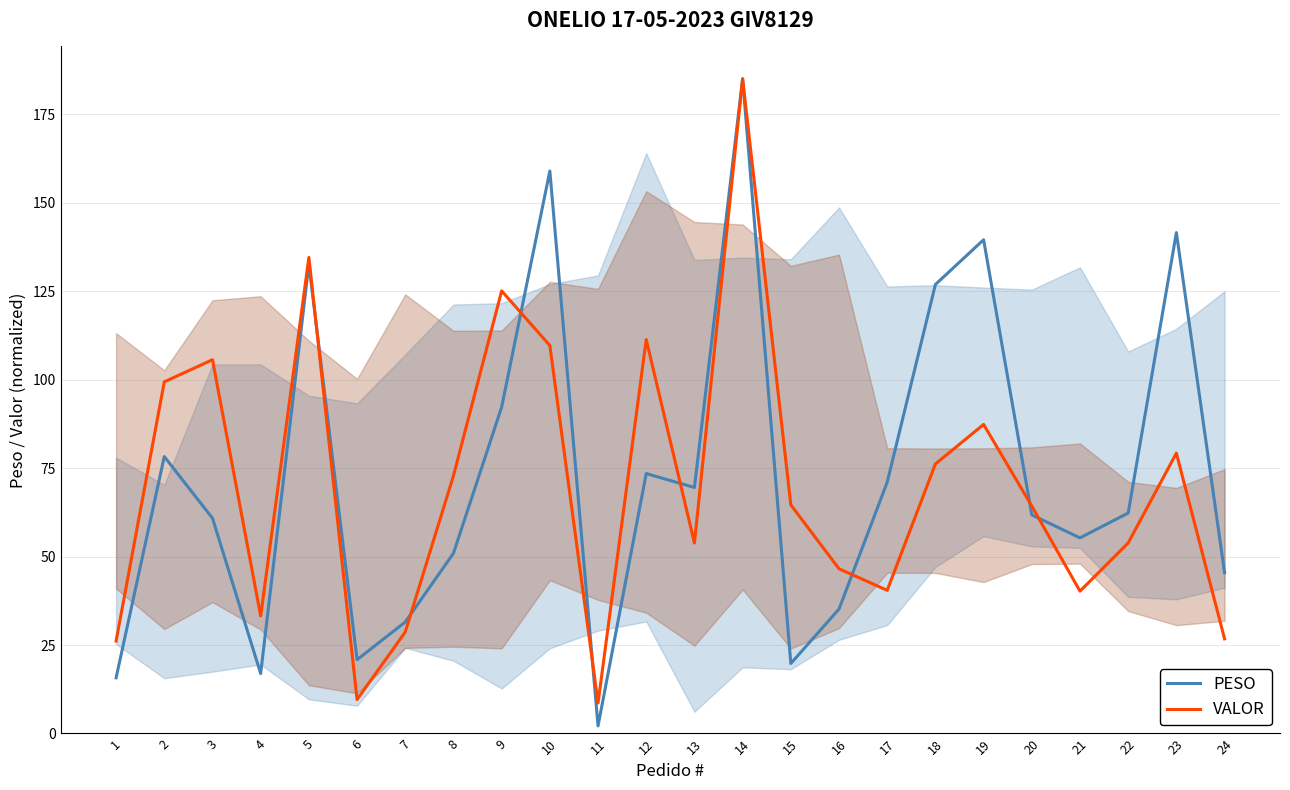

The value of PESO at 20 is 19.3. True or false?

False